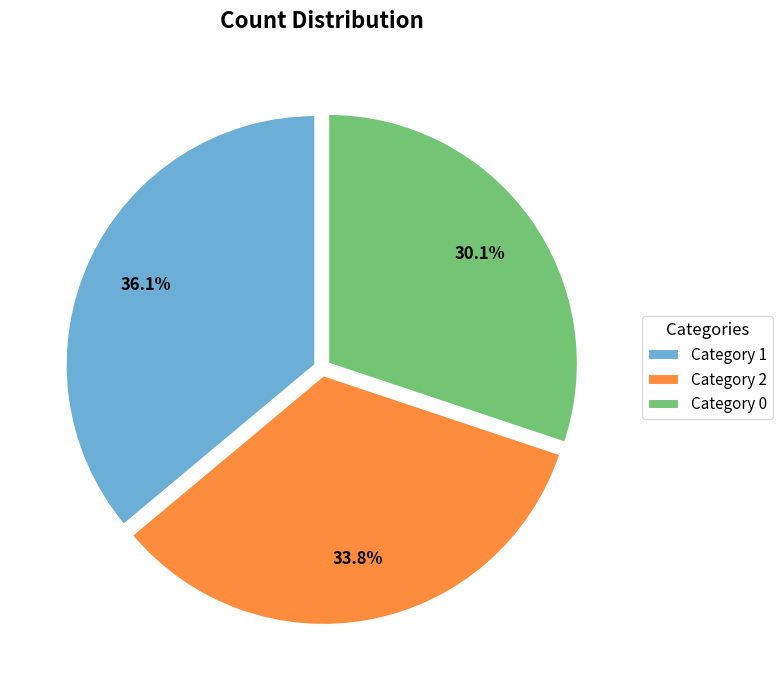

Does any single category account for the majority?

No